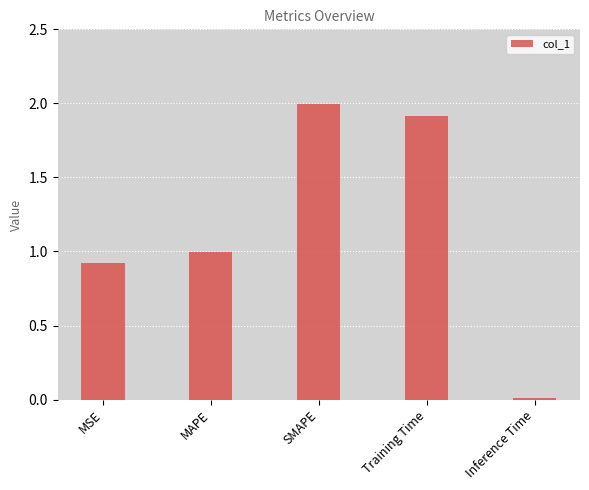

The chart shows a value of 1.9 at Training Time. True or false?

True